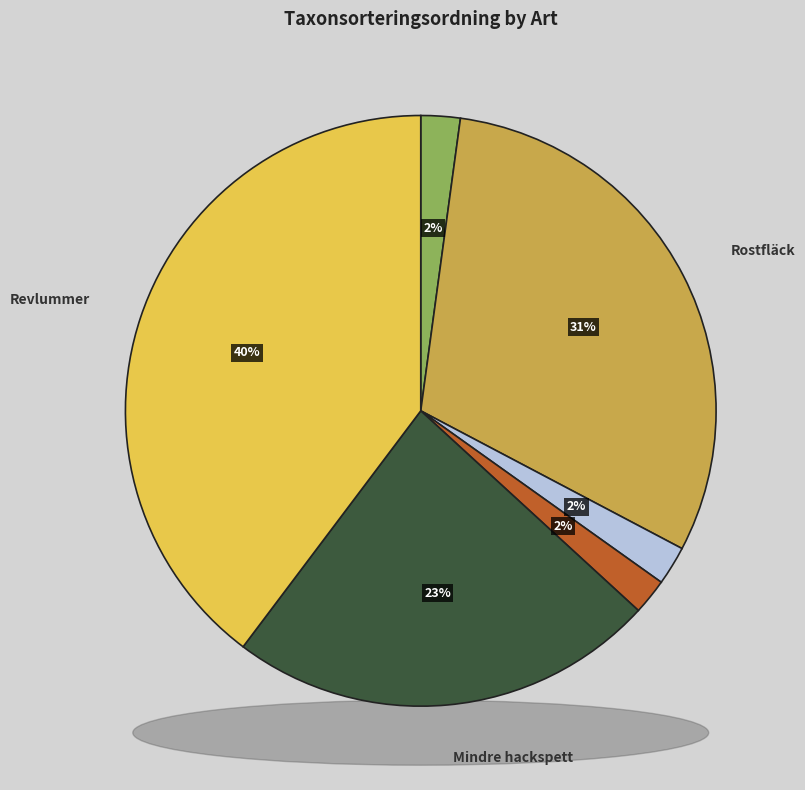

How many slices are in this pie chart?

6